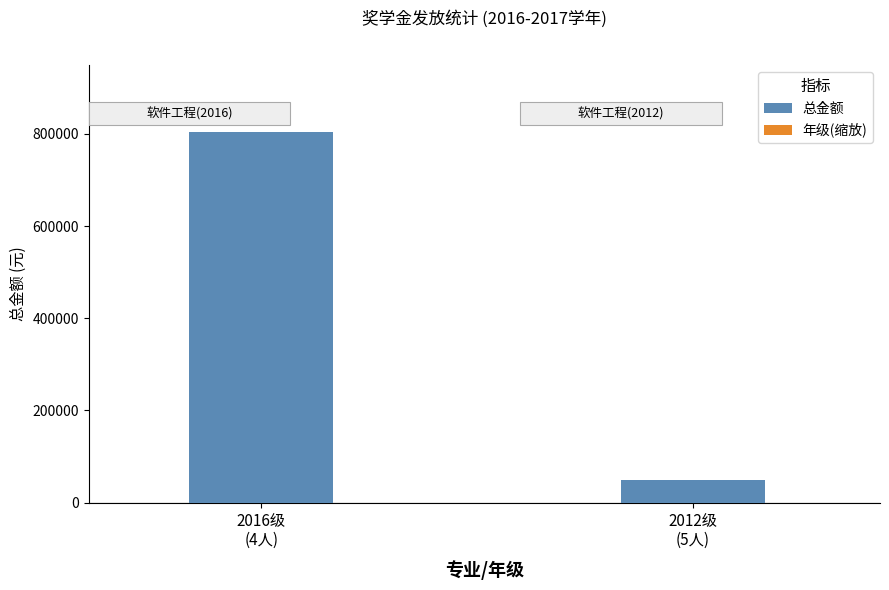

True or false: 年级(缩放) has a value of -349.2 at 2012级
(5人).

False